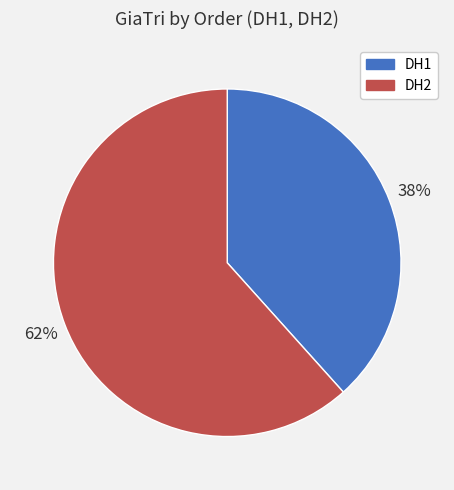

Which slice is the smallest?

DH1